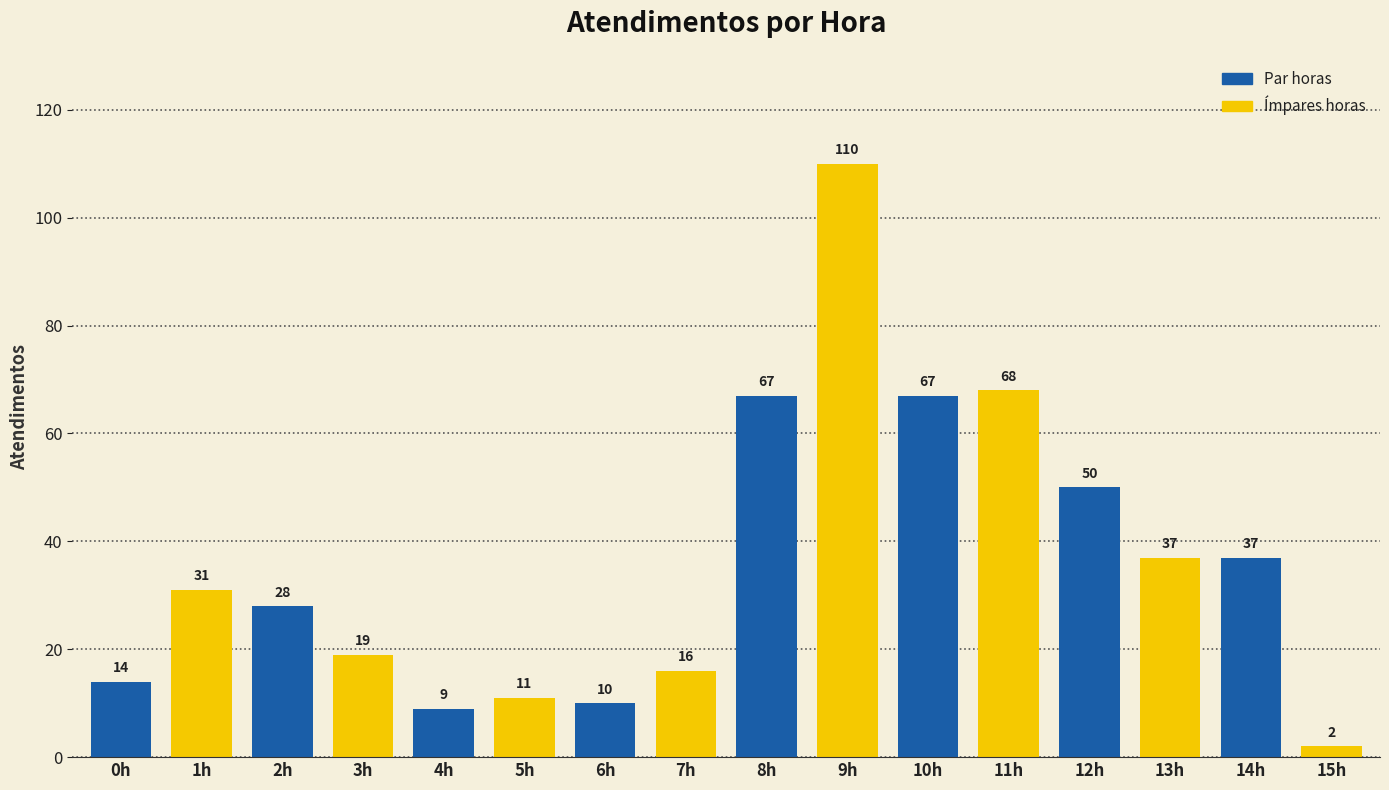

Are the bars grouped side by side (vs. stacked)?

No